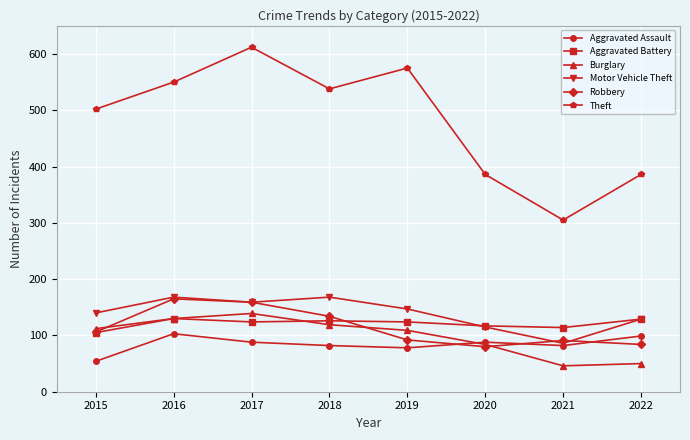

At which category does the chart reach its peak across all series?

2017